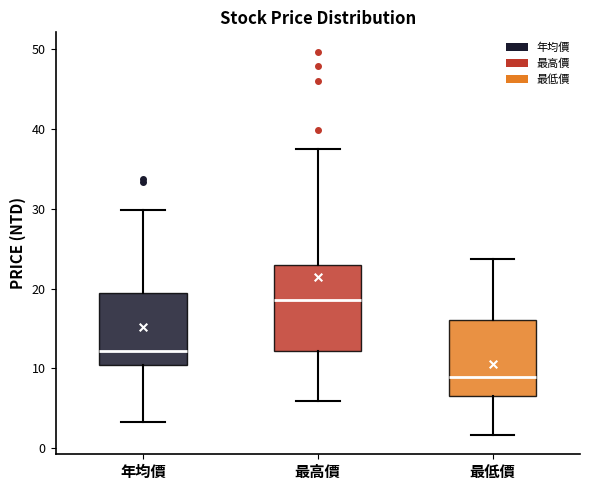

Where does the upper whisker of the box for 最低價 end on the y-axis? The values are not printed on the chart, so give them approximately, as read against the axis.

24